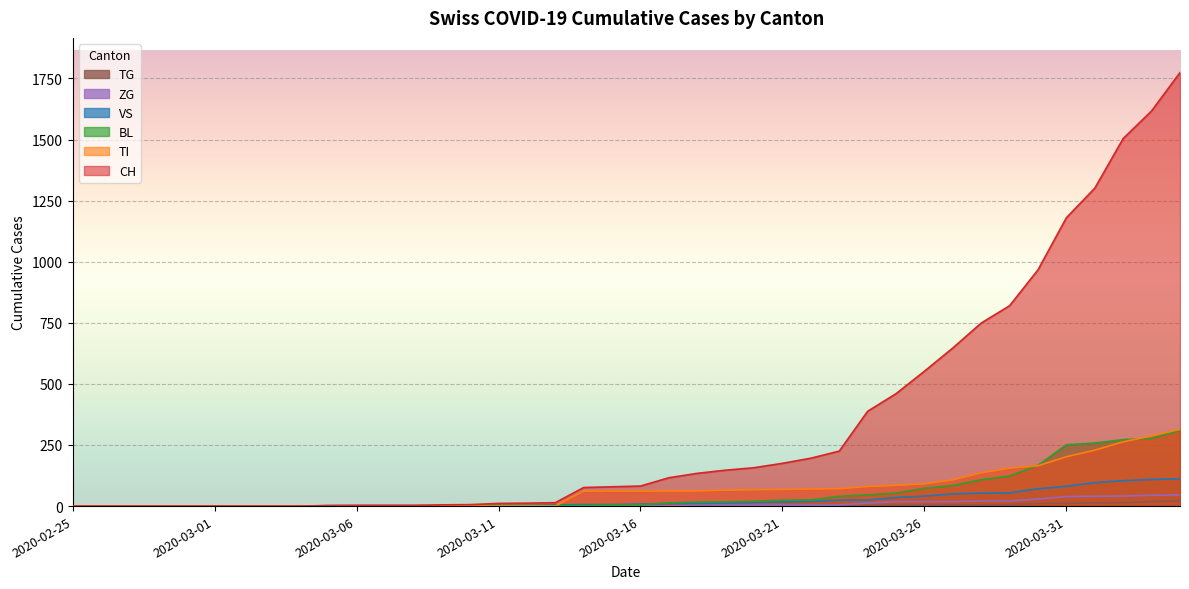

At which category is the sum across all series the highest?

2020-04-04